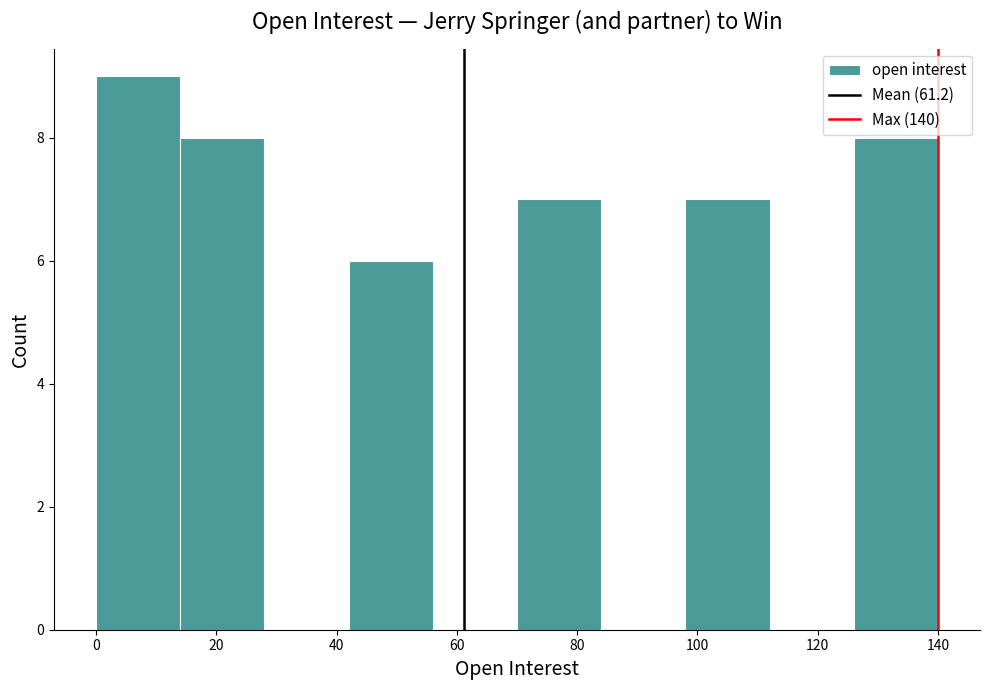

Reading left to right, transcribe this chart: for each bar, give the range it covers on the x-axis and its height. The values are not printed on the chart, so give them approximately, as read against the axis.

0 to 14: 9
14 to 28: 8
28 to 42: 0
42 to 56: 6
56 to 70: 0
70 to 84: 7
84 to 98: 0
98 to 112: 7
112 to 126: 0
126 to 140: 8